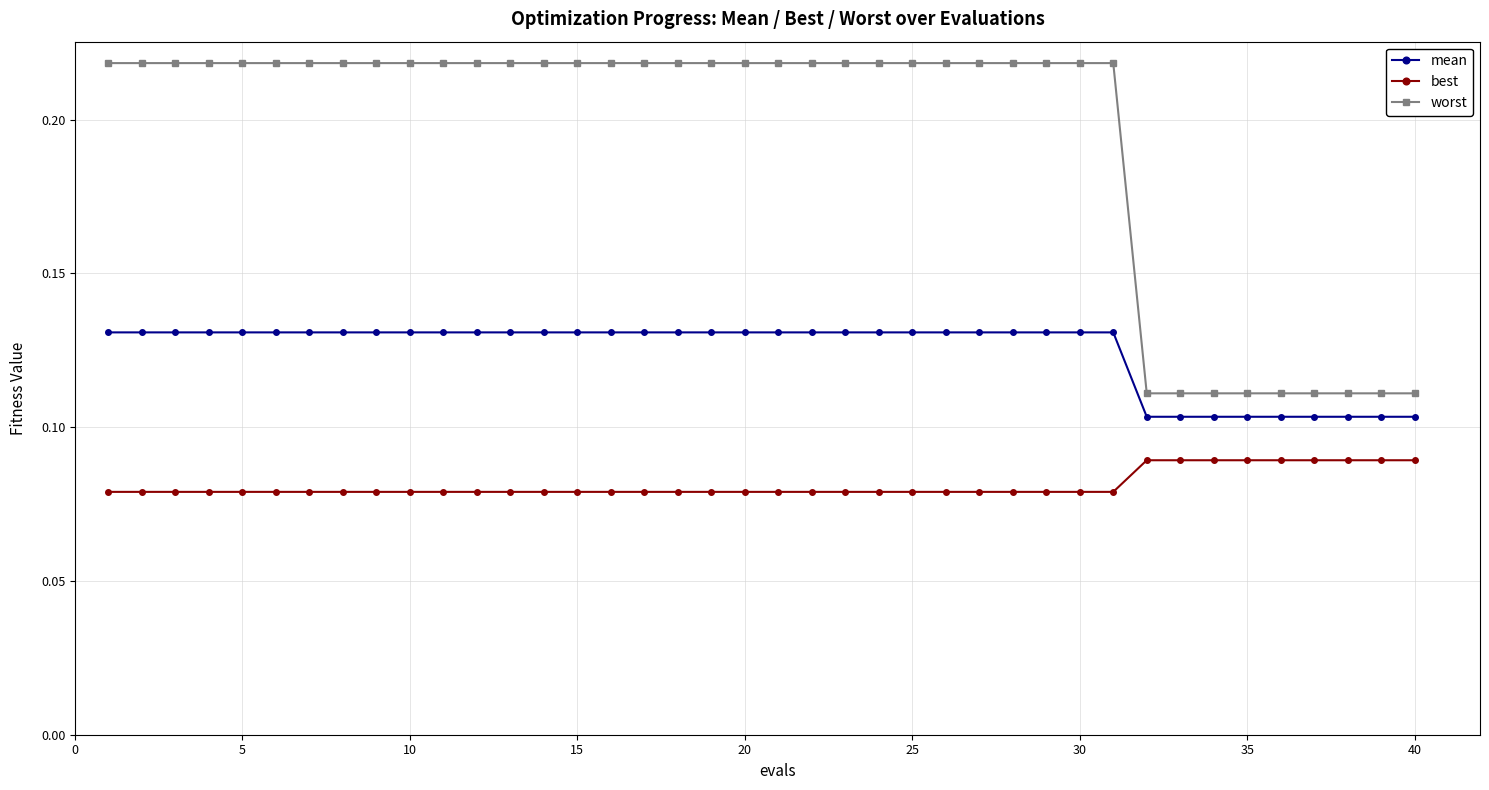

Count the mean values in the range 0 to 1.

40